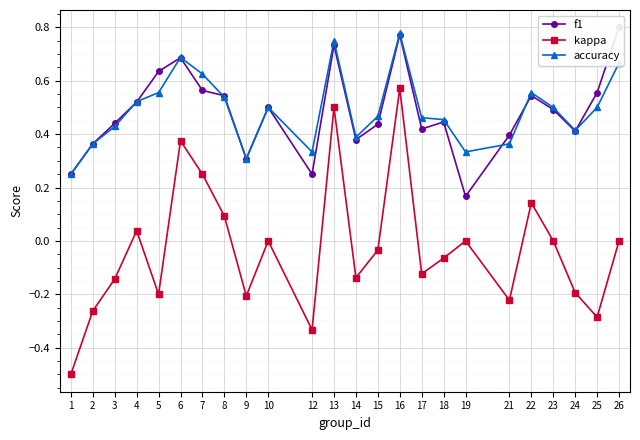

What is the sum of all kappa values?

-0.7